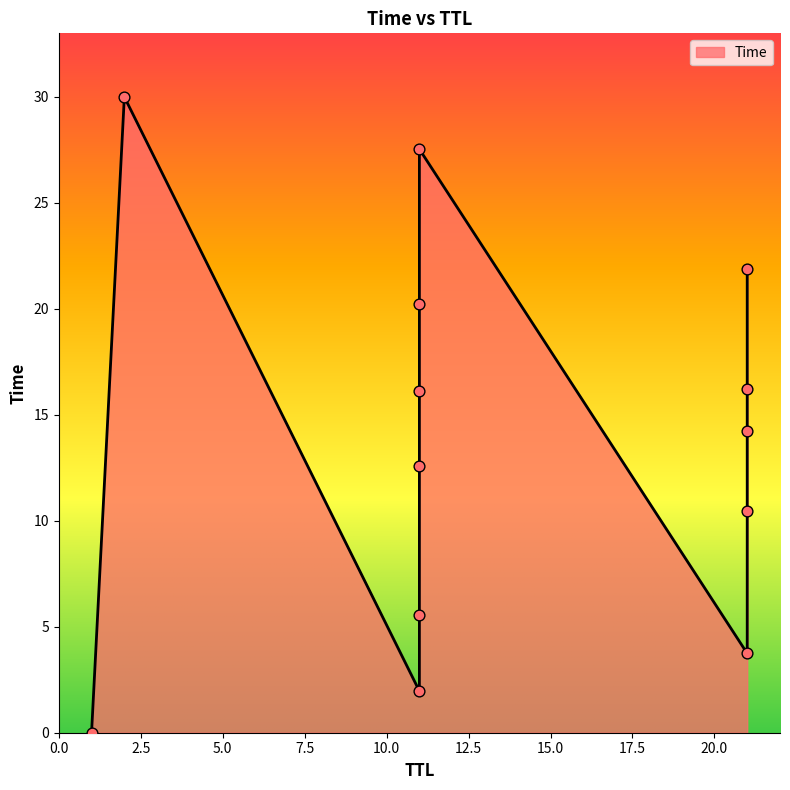

Between 11 and 11, which is larger?

11